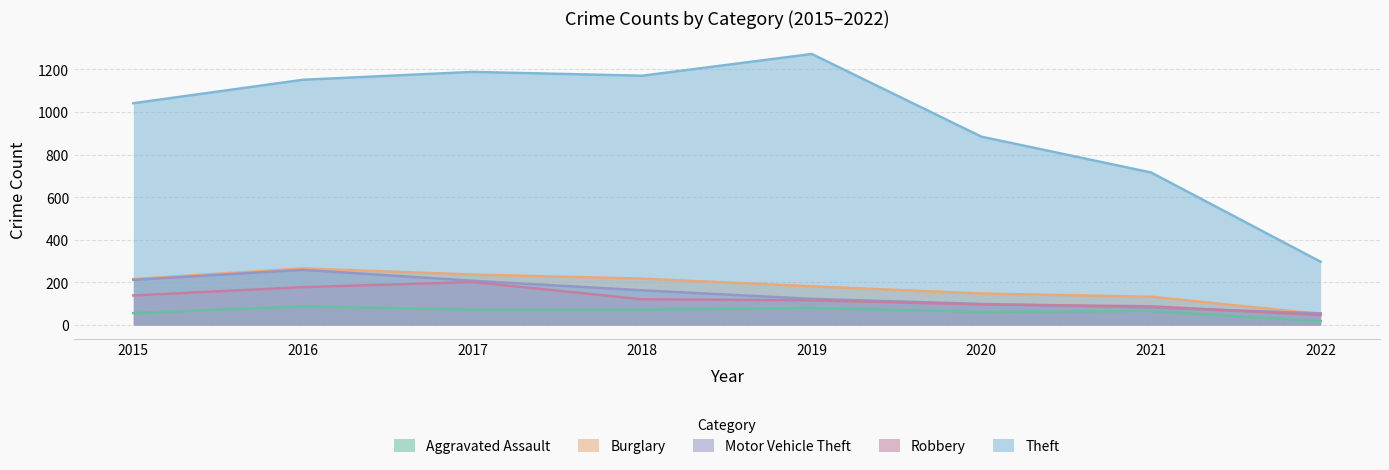

Reading left to right, extract all data points from this chart.

Aggravated Assault: 56	88	72	72	80	62	66	18
Burglary: 216	266	237	218	182	148	133	52
Motor Vehicle Theft: 212	259	208	163	123	99	82	55
Robbery: 139	178	202	121	116	97	88	47
Theft: 1041	1151	1188	1170	1272	884	716	297